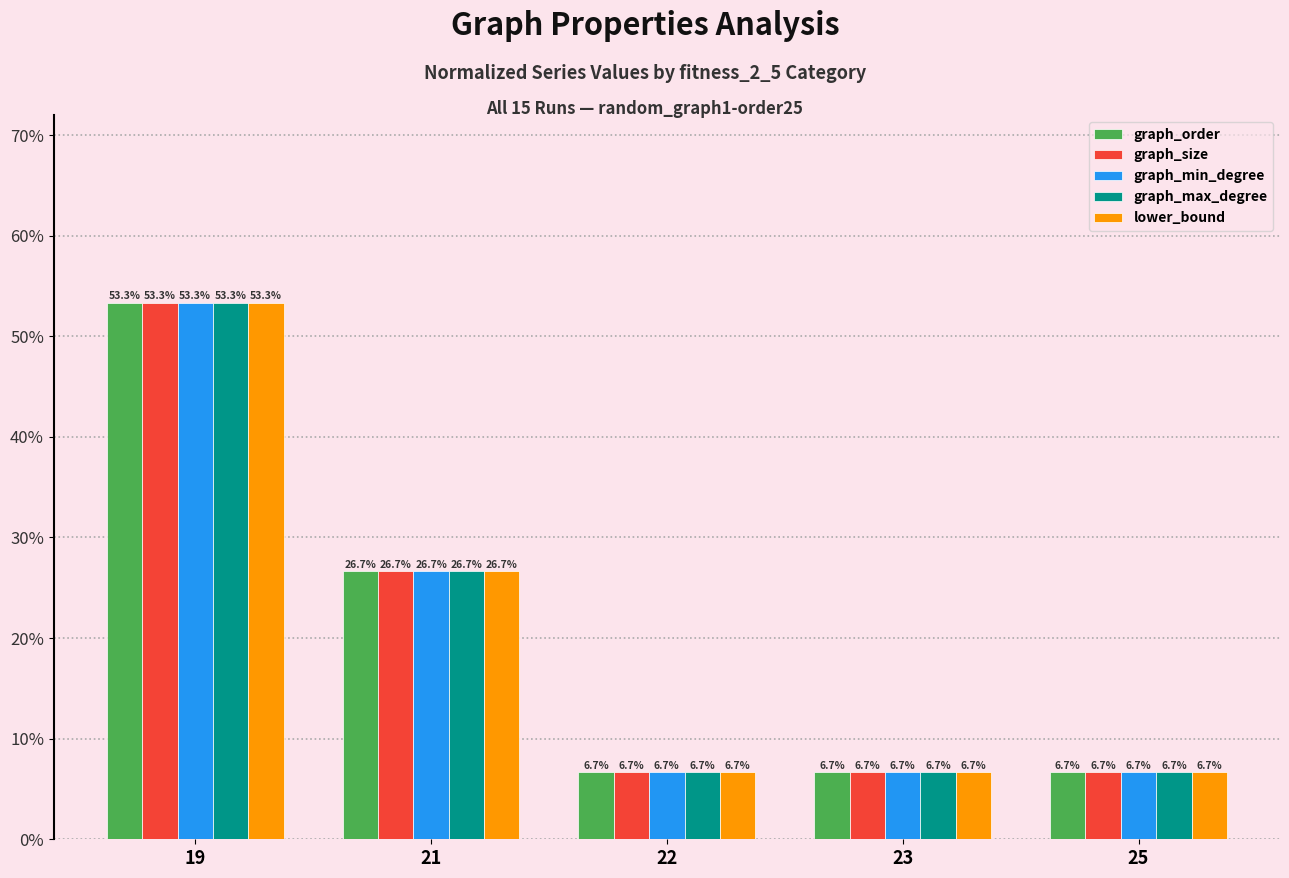

At which category is the sum across all series the highest?

19